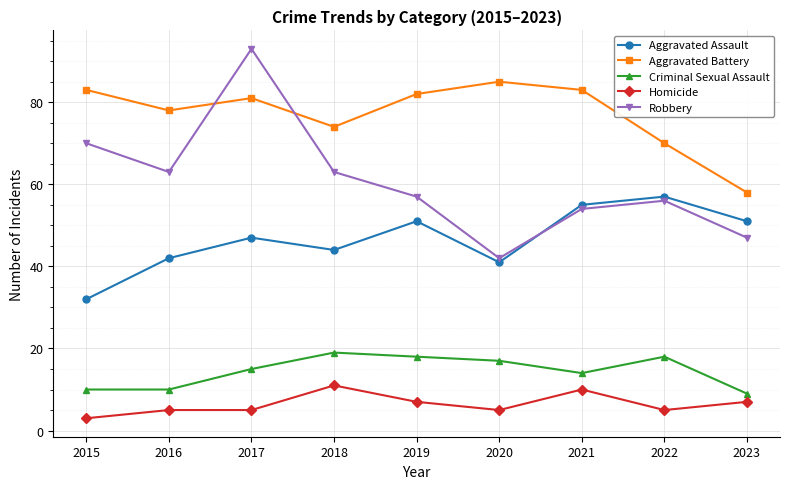

Rank the series at 2020 from highest to lowest value.

Aggravated Battery, Robbery, Aggravated Assault, Criminal Sexual Assault, Homicide